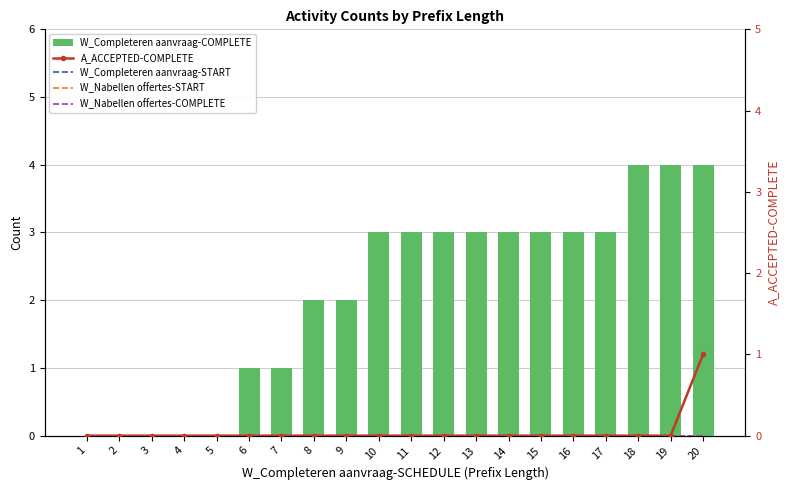

What are all the series names shown in the legend?

W_Completeren aanvraag-COMPLETE, A_ACCEPTED-COMPLETE, W_Completeren aanvraag-START, W_Nabellen offertes-START, W_Nabellen offertes-COMPLETE